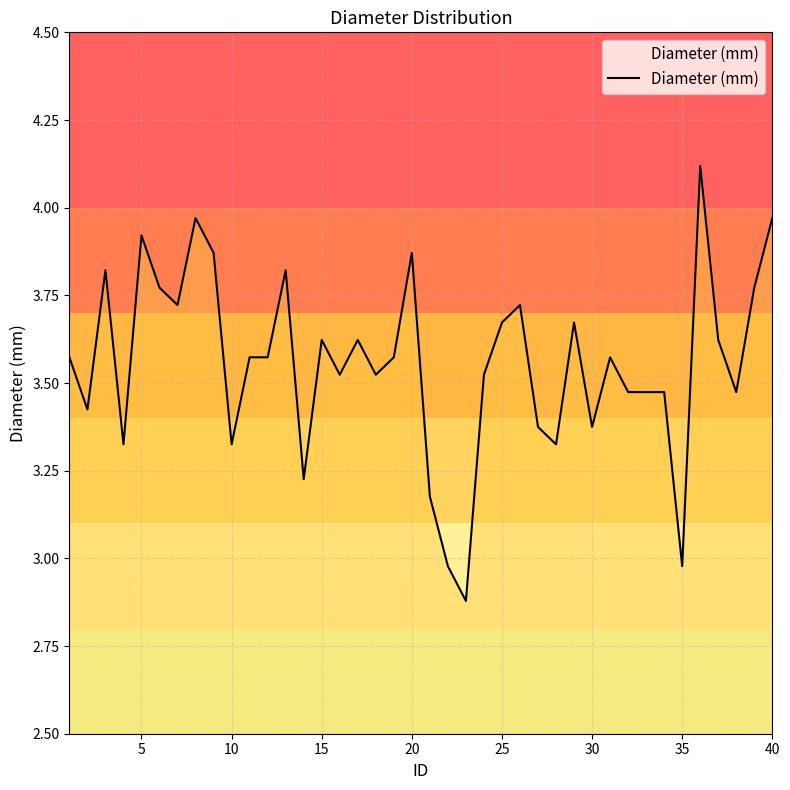

What is the maximum value shown in the chart?

4.1